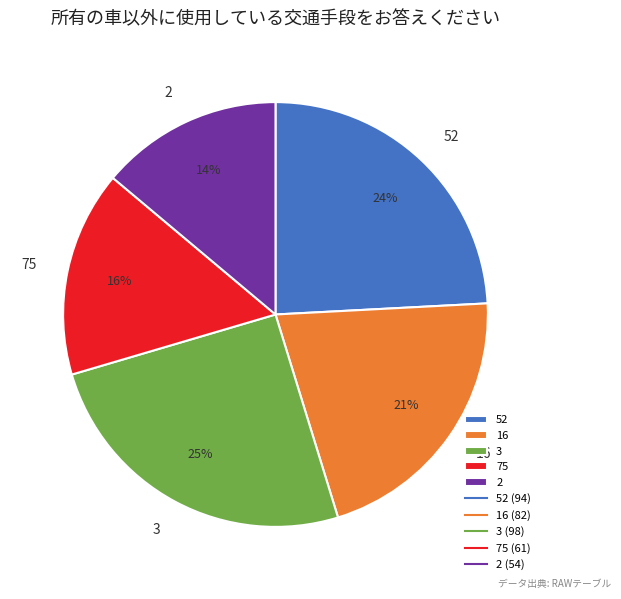

Does any single category account for the majority?

No